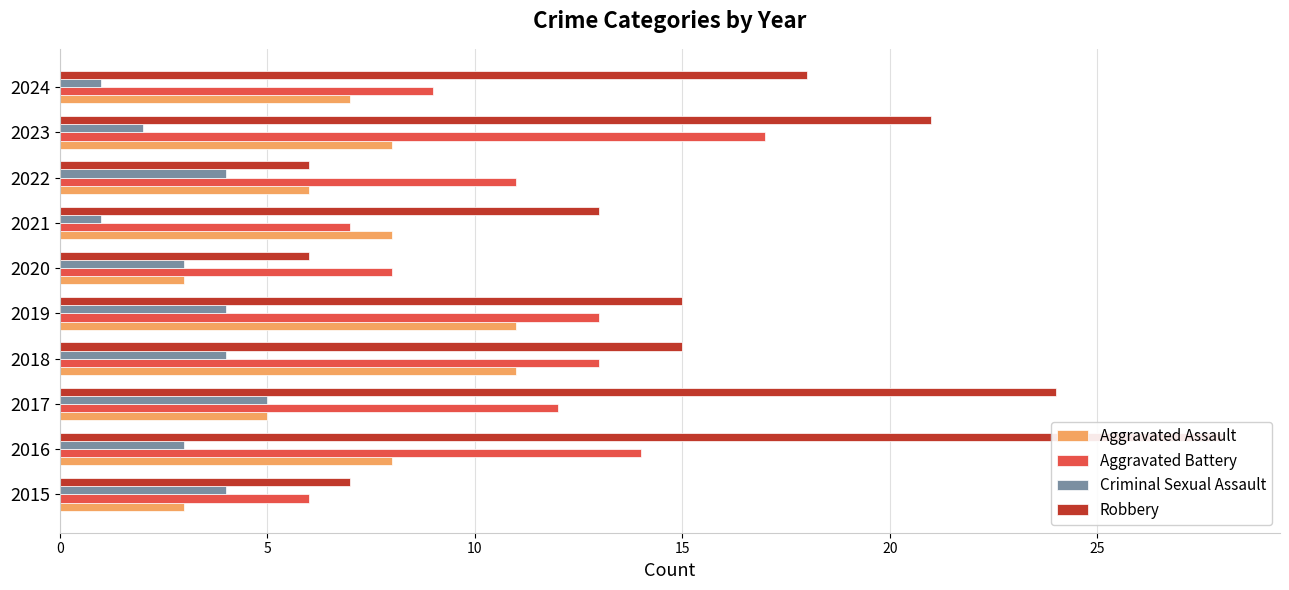

How many data points in Aggravated Assault are less than 8?

5